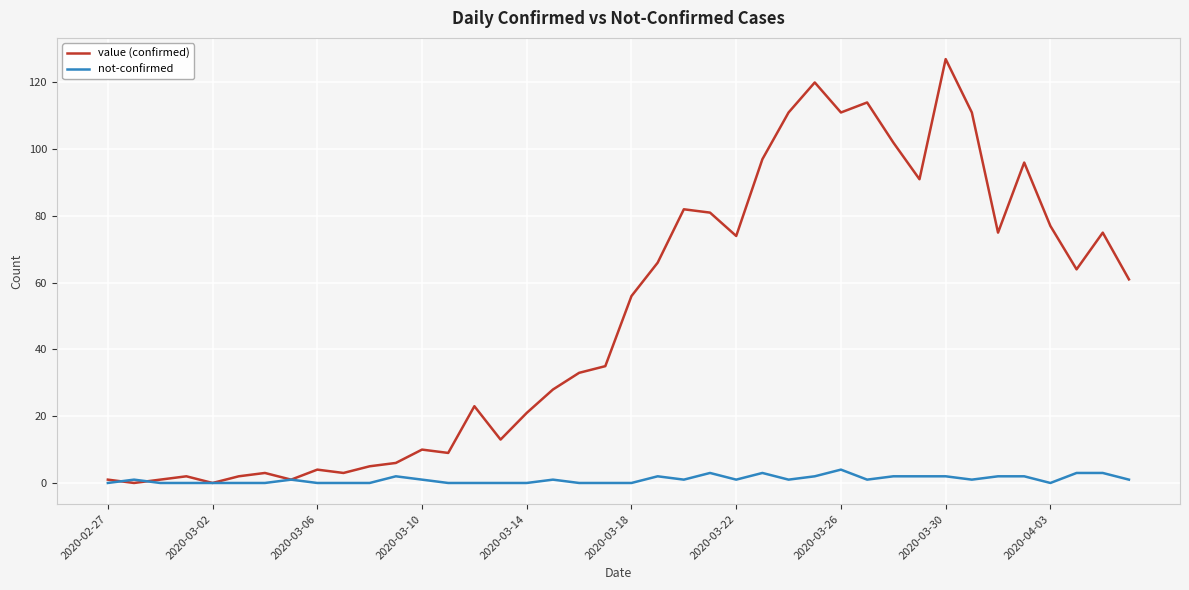

Rank the series by their average value, from highest to lowest.

value (confirmed), not-confirmed